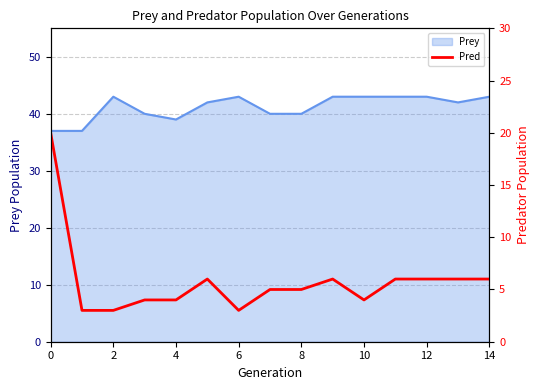

What is the lowest value of the Prey series?

37